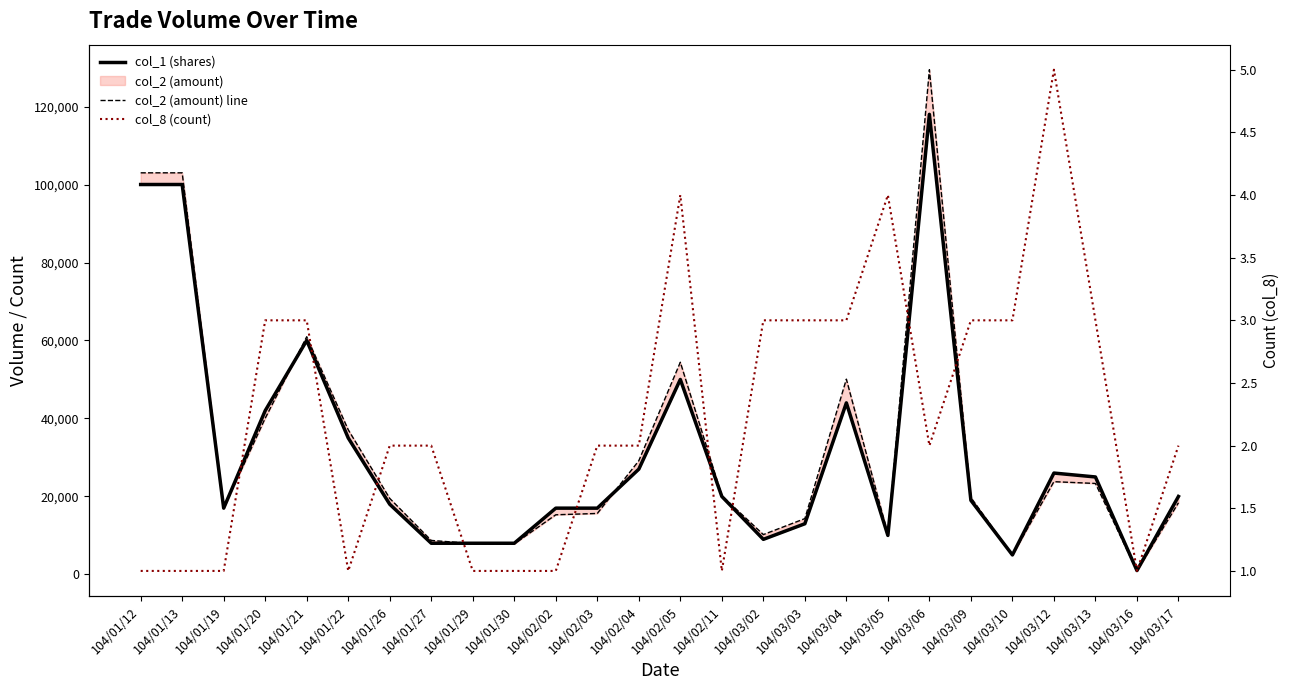

Reading left to right, list all the values displayed in this chart.

col_1 (shares): 100000	100000	17000	42000	60000	35000	18000	8000	8000	8000	17000	17000	27000	50000	20000	9000	13000	44000	10000	118000	19000	5000	26000	25000	1000	20000
col_2 (amount) line: 103000	103000	17000	40060	60960	37100	19500	8720	7920	7840	15300	15640	29160	54420	20200	10220	14320	50080	10330	129440	19720	4960	23790	23330	900	18380
col_8 (count): 1	1	1	3	3	1	2	2	1	1	1	2	2	4	1	3	3	3	4	2	3	3	5	3	1	2